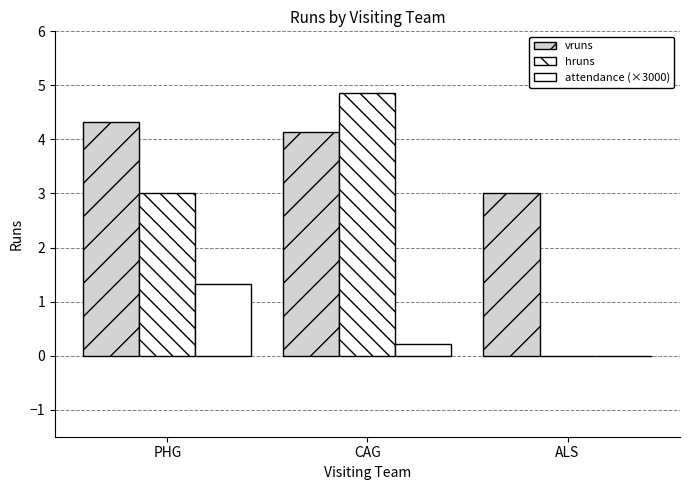

What position from the right is ALS?

1